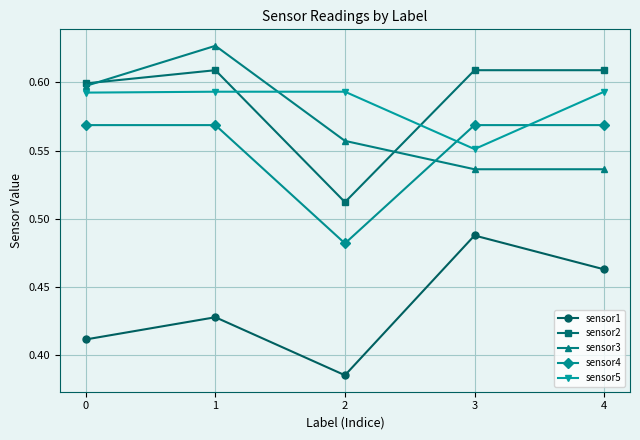

How many sensor1 values are between 0 and 1?

5